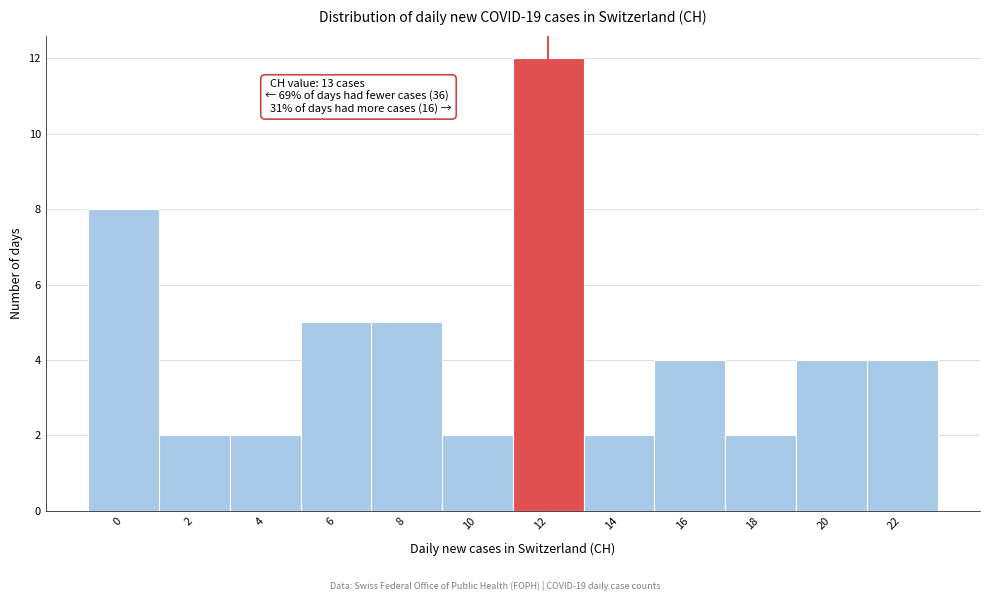

Reading right to left, list all the values displayed in this chart.

22=4	20=4	18=2	16=4	14=2	12=12	10=2	8=5	6=5	4=2	2=2	0=8